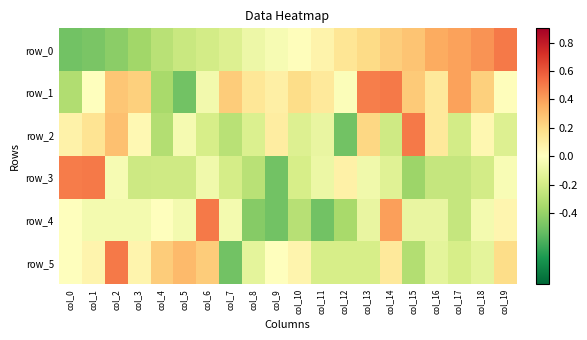

Reading left to right, what are all the values shown in this chart?

row_0: col_0=-0.5	col_1=-0.5	col_2=-0.4	col_3=-0.4	col_4=-0.3	col_5=-0.2	col_6=-0.2	col_7=-0.2	col_8=-0.1	col_9=-0.0	col_10=0.0	col_11=0.1	col_12=0.1	col_13=0.2	col_14=0.2	col_15=0.3	col_16=0.4	col_17=0.4	col_18=0.4	col_19=0.5
row_1: col_0=-0.3	col_1=0.0	col_2=0.3	col_3=0.2	col_4=-0.3	col_5=-0.5	col_6=-0.1	col_7=0.3	col_8=0.1	col_9=0.1	col_10=0.2	col_11=0.1	col_12=-0.0	col_13=0.5	col_14=0.5	col_15=0.3	col_16=0.1	col_17=0.4	col_18=0.2	col_19=0.0
row_2: col_0=0.1	col_1=0.2	col_2=0.3	col_3=0.0	col_4=-0.3	col_5=-0.0	col_6=-0.2	col_7=-0.3	col_8=-0.2	col_9=0.1	col_10=-0.2	col_11=-0.1	col_12=-0.5	col_13=0.2	col_14=-0.2	col_15=0.5	col_16=0.1	col_17=-0.2	col_18=0.0	col_19=-0.2
row_3: col_0=0.5	col_1=0.5	col_2=-0.0	col_3=-0.2	col_4=-0.2	col_5=-0.2	col_6=-0.1	col_7=-0.2	col_8=-0.3	col_9=-0.5	col_10=-0.2	col_11=-0.1	col_12=0.1	col_13=-0.1	col_14=-0.1	col_15=-0.4	col_16=-0.2	col_17=-0.2	col_18=-0.2	col_19=-0.0
row_4: col_0=0.0	col_1=-0.0	col_2=-0.0	col_3=-0.0	col_4=0.0	col_5=-0.0	col_6=0.5	col_7=-0.0	col_8=-0.5	col_9=-0.5	col_10=-0.3	col_11=-0.5	col_12=-0.3	col_13=-0.1	col_14=0.4	col_15=-0.1	col_16=-0.1	col_17=-0.2	col_18=-0.0	col_19=0.1
row_5: col_0=0.0	col_1=0.1	col_2=0.5	col_3=0.1	col_4=0.2	col_5=0.3	col_6=0.2	col_7=-0.5	col_8=-0.1	col_9=0.0	col_10=0.1	col_11=-0.2	col_12=-0.2	col_13=-0.2	col_14=0.1	col_15=-0.3	col_16=-0.1	col_17=-0.2	col_18=-0.1	col_19=0.2